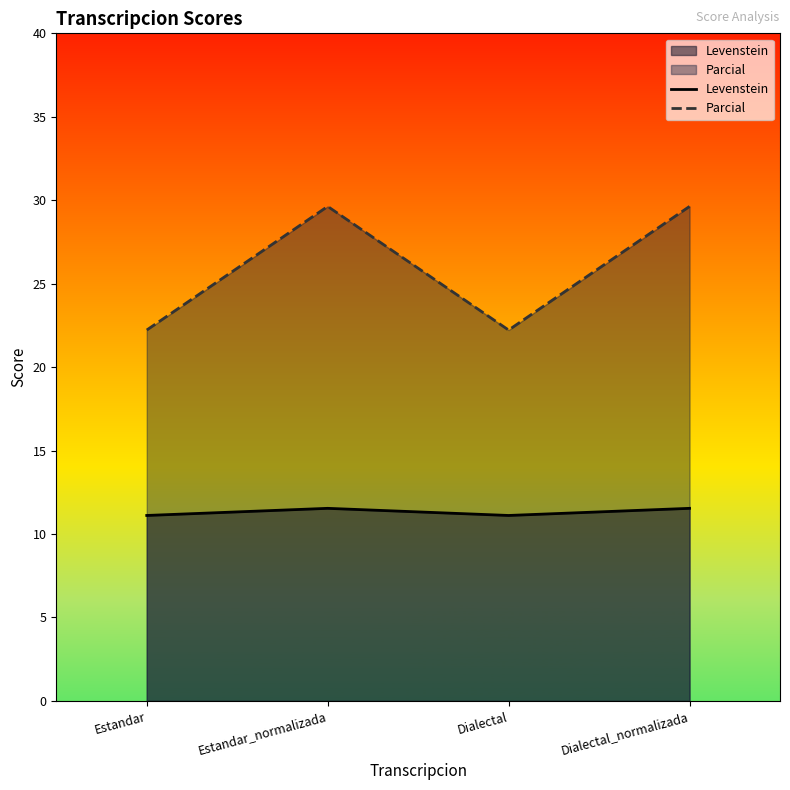

True or false: Parcial has a value of 22.2 at Dialectal.

True